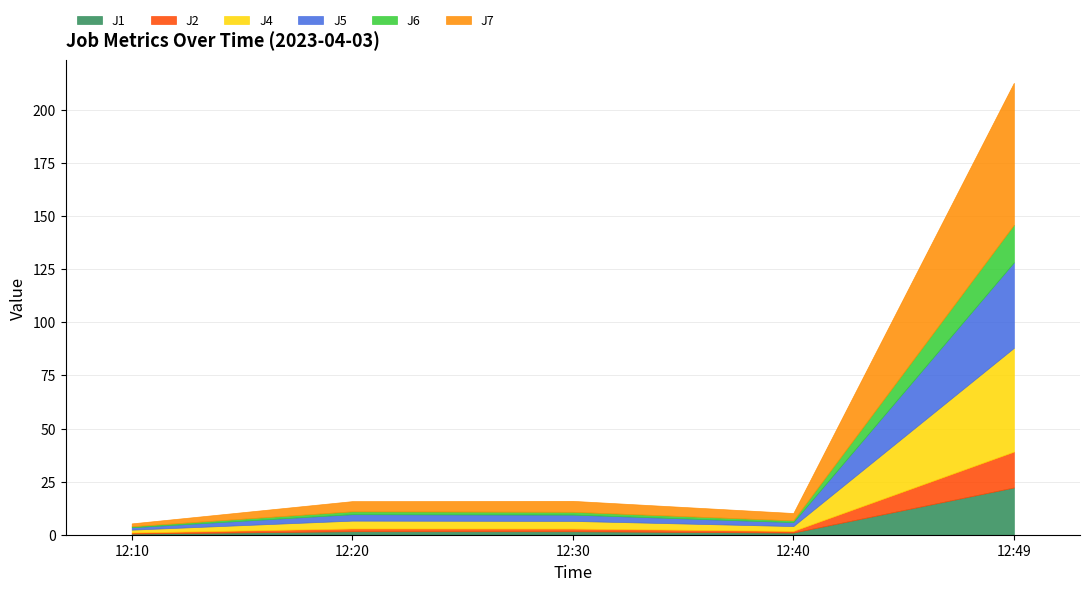

The value of J4 at 12:30 is 3.6. True or false?

True